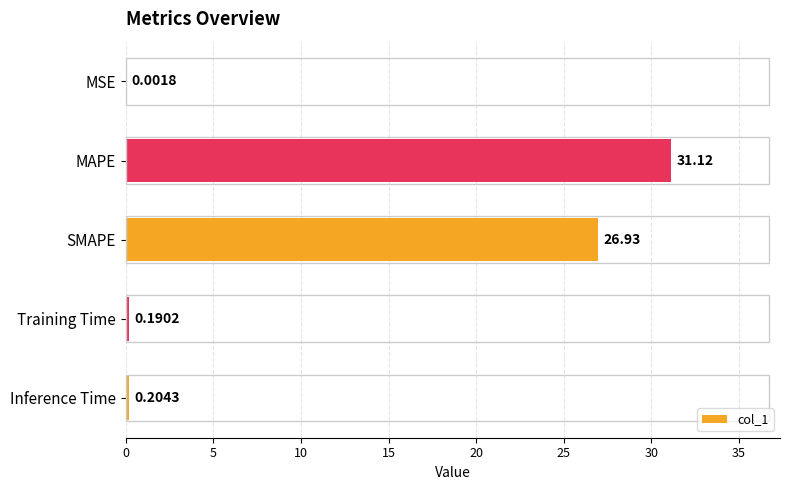

What is the sum of all values?

58.4